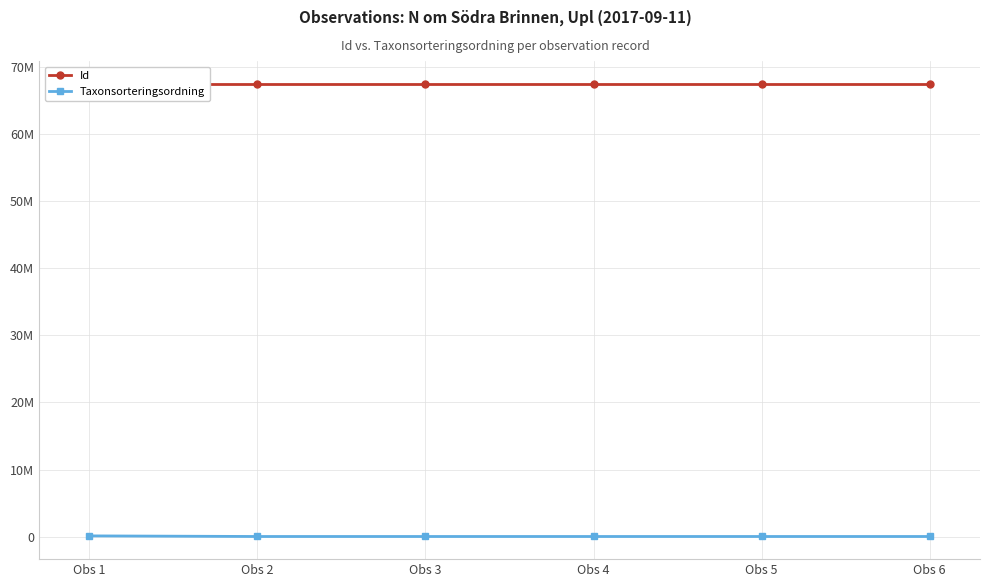

Is it true that Taxonsorteringsordning equals 3249 at Obs 5?

False